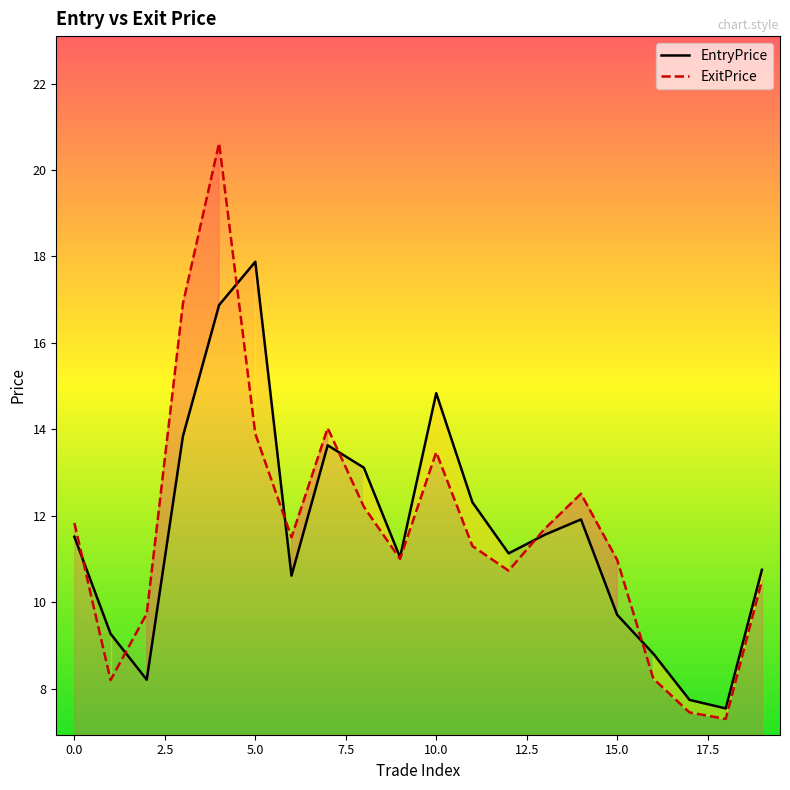

What is the total value across all series at 5.0?

31.8